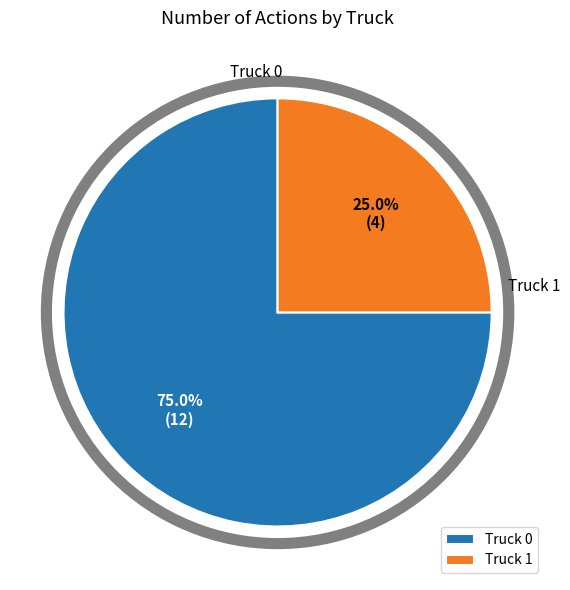

How many slices are in this pie chart?

2